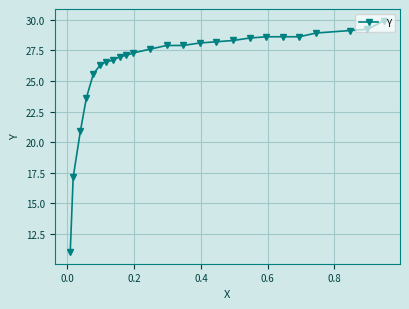

What is the average value?

26.3